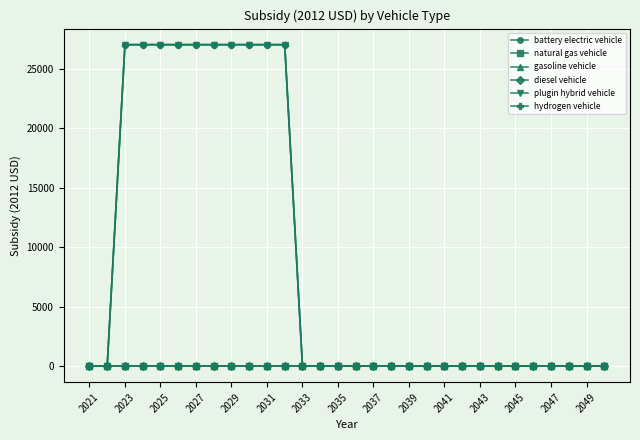

Does the chart have visible grid lines?

Yes